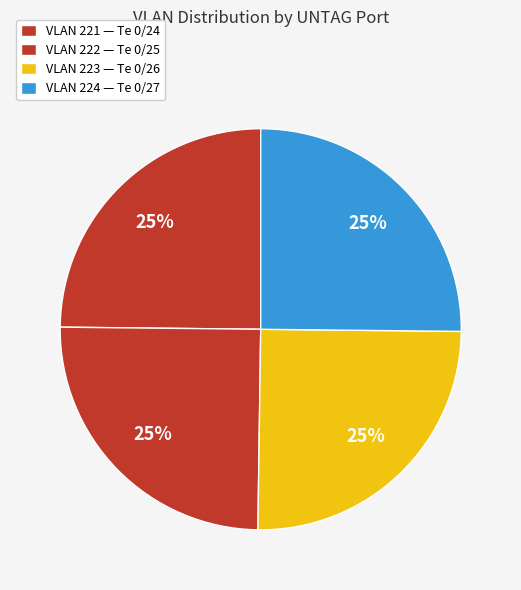

Count the number of slices in the pie.

4